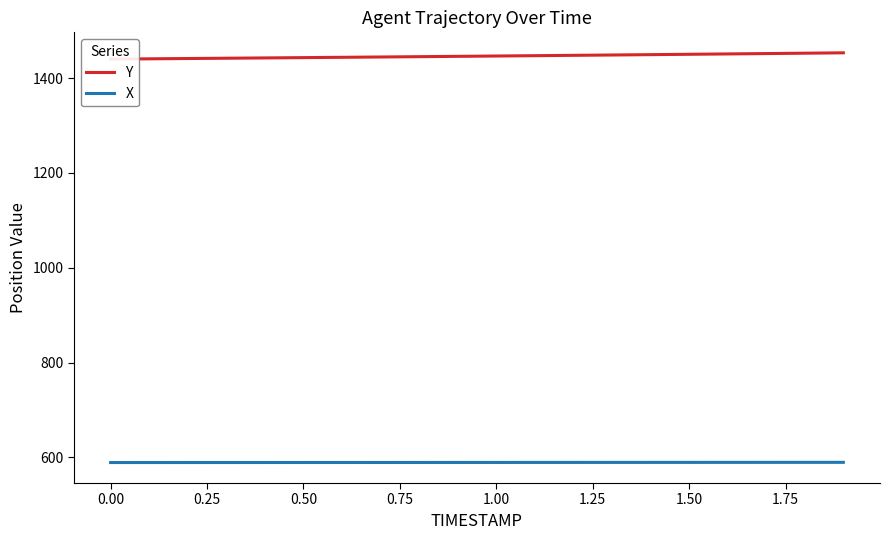

Which series has the largest range (max minus min)?

Y